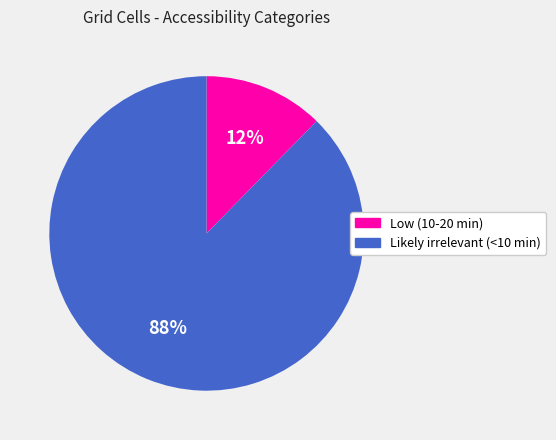

Between Low (10-20 min) and Likely irrelevant (<10 min), which is larger?

Likely irrelevant (<10 min)